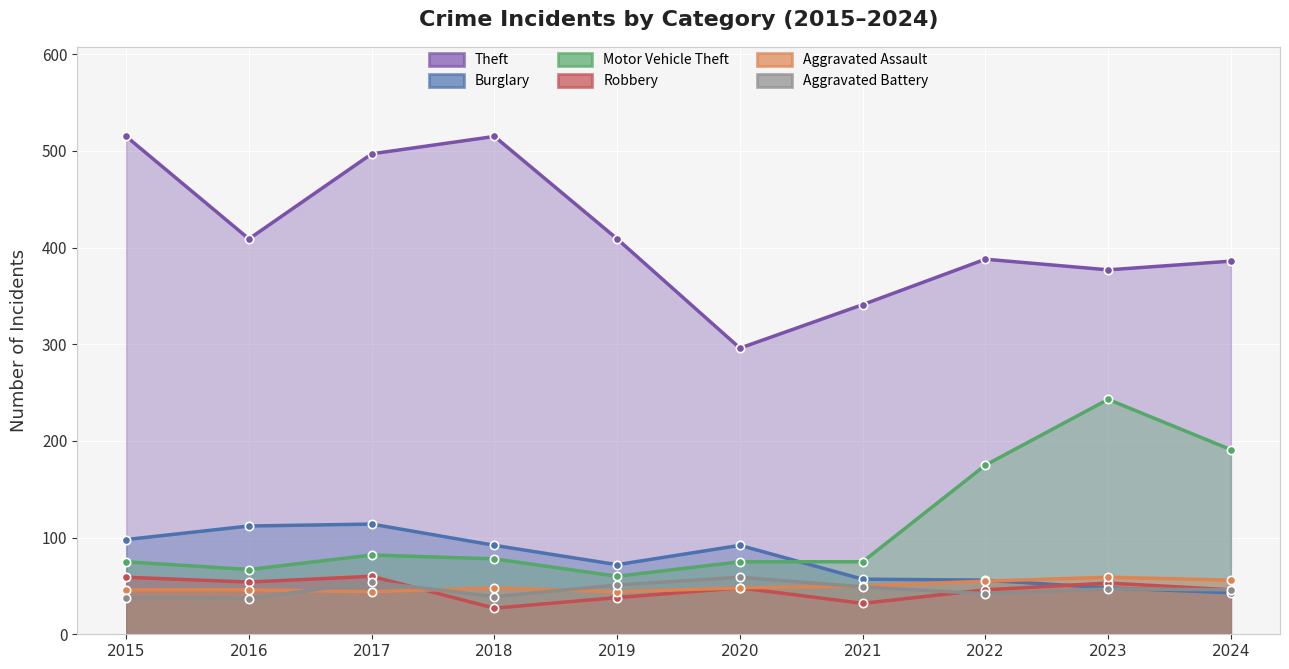

What is the value of the Motor Vehicle Theft point at the 8th from the left?

175